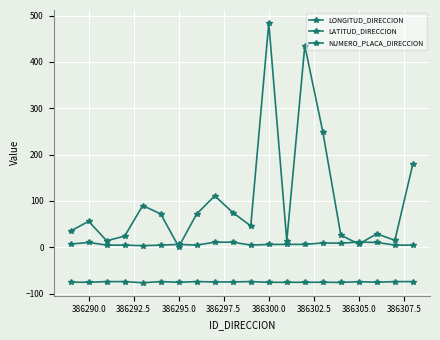

At how many categories does at least one series exceed 474?

1